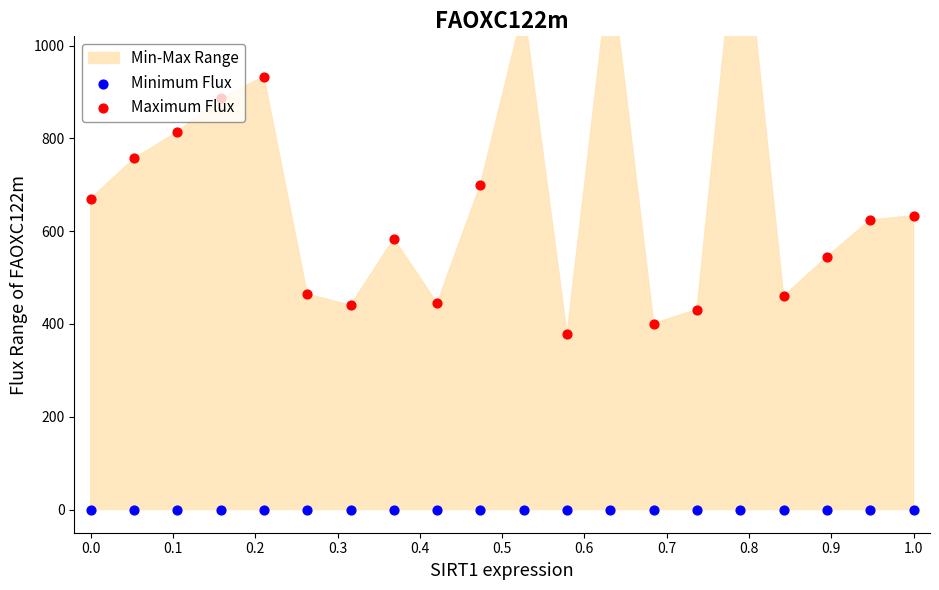

Which series has the largest Y range (max minus min)?

Maximum Flux